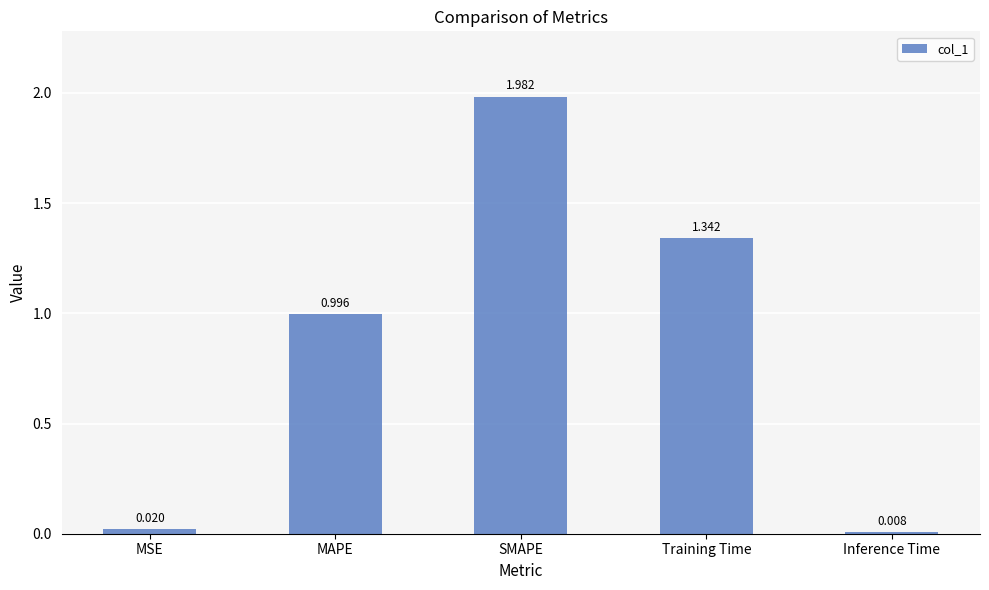

What is the label of the 5th bar from the left?

Inference Time